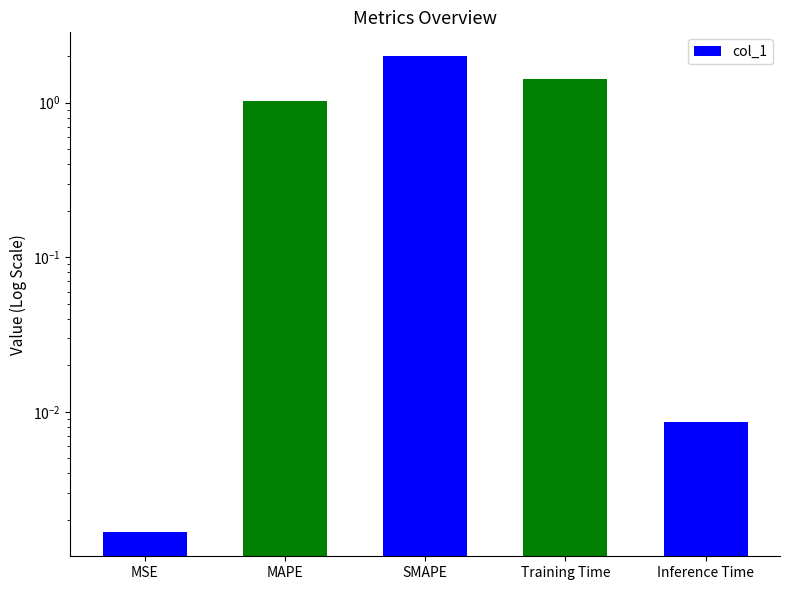

Reading left to right, list all the values displayed in this chart.

0.0	1.0	2.0	1.4	0.0